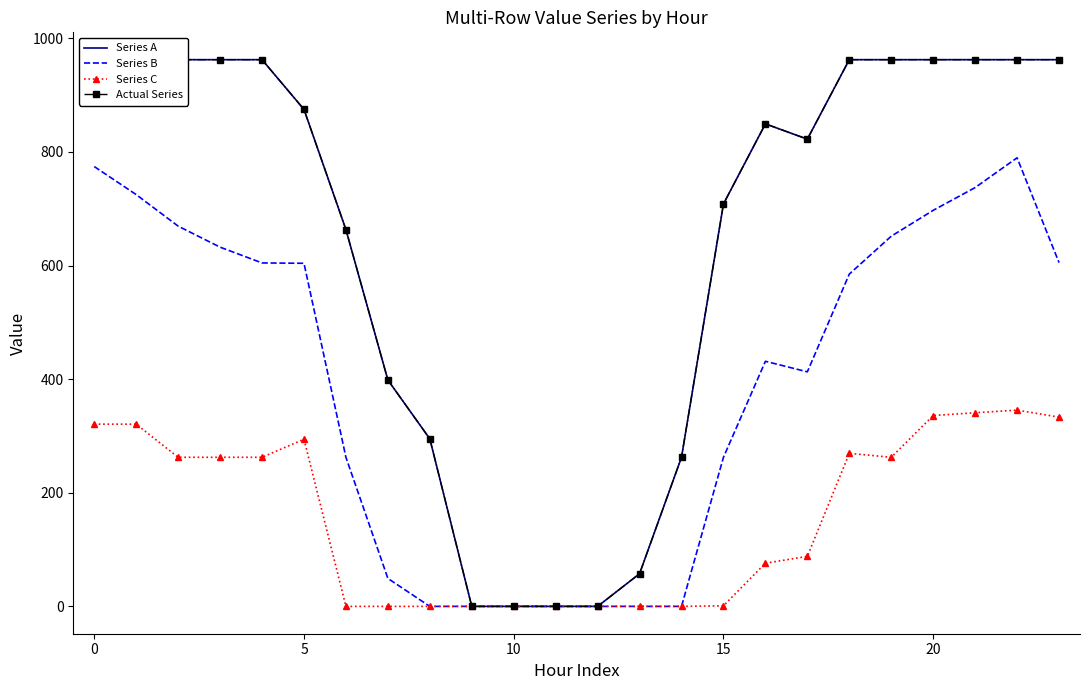

At which category does the chart reach its minimum across all series?

9